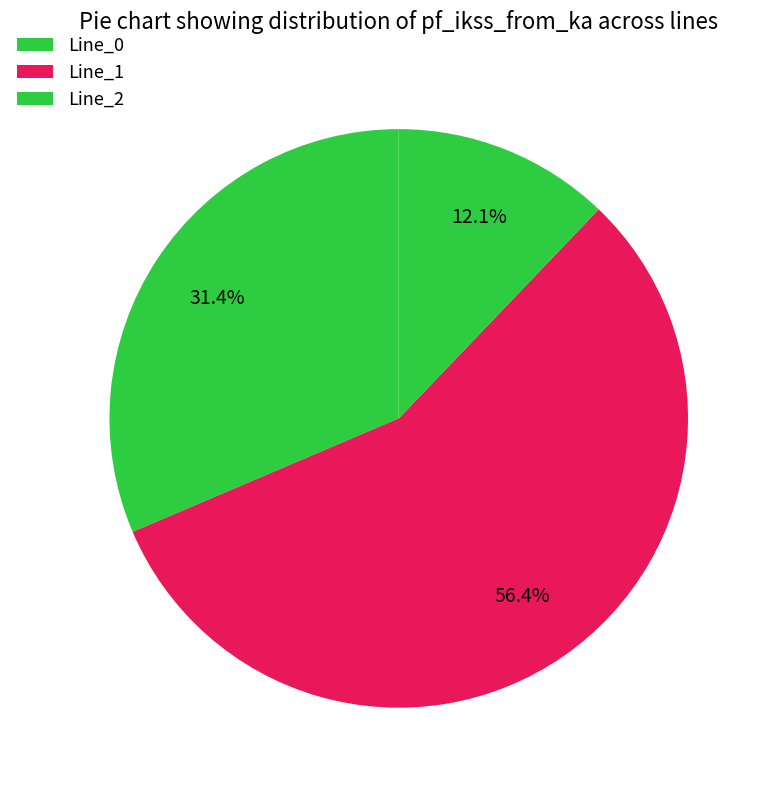

What is the change in value from Line_0 to Line_1?

+0.5